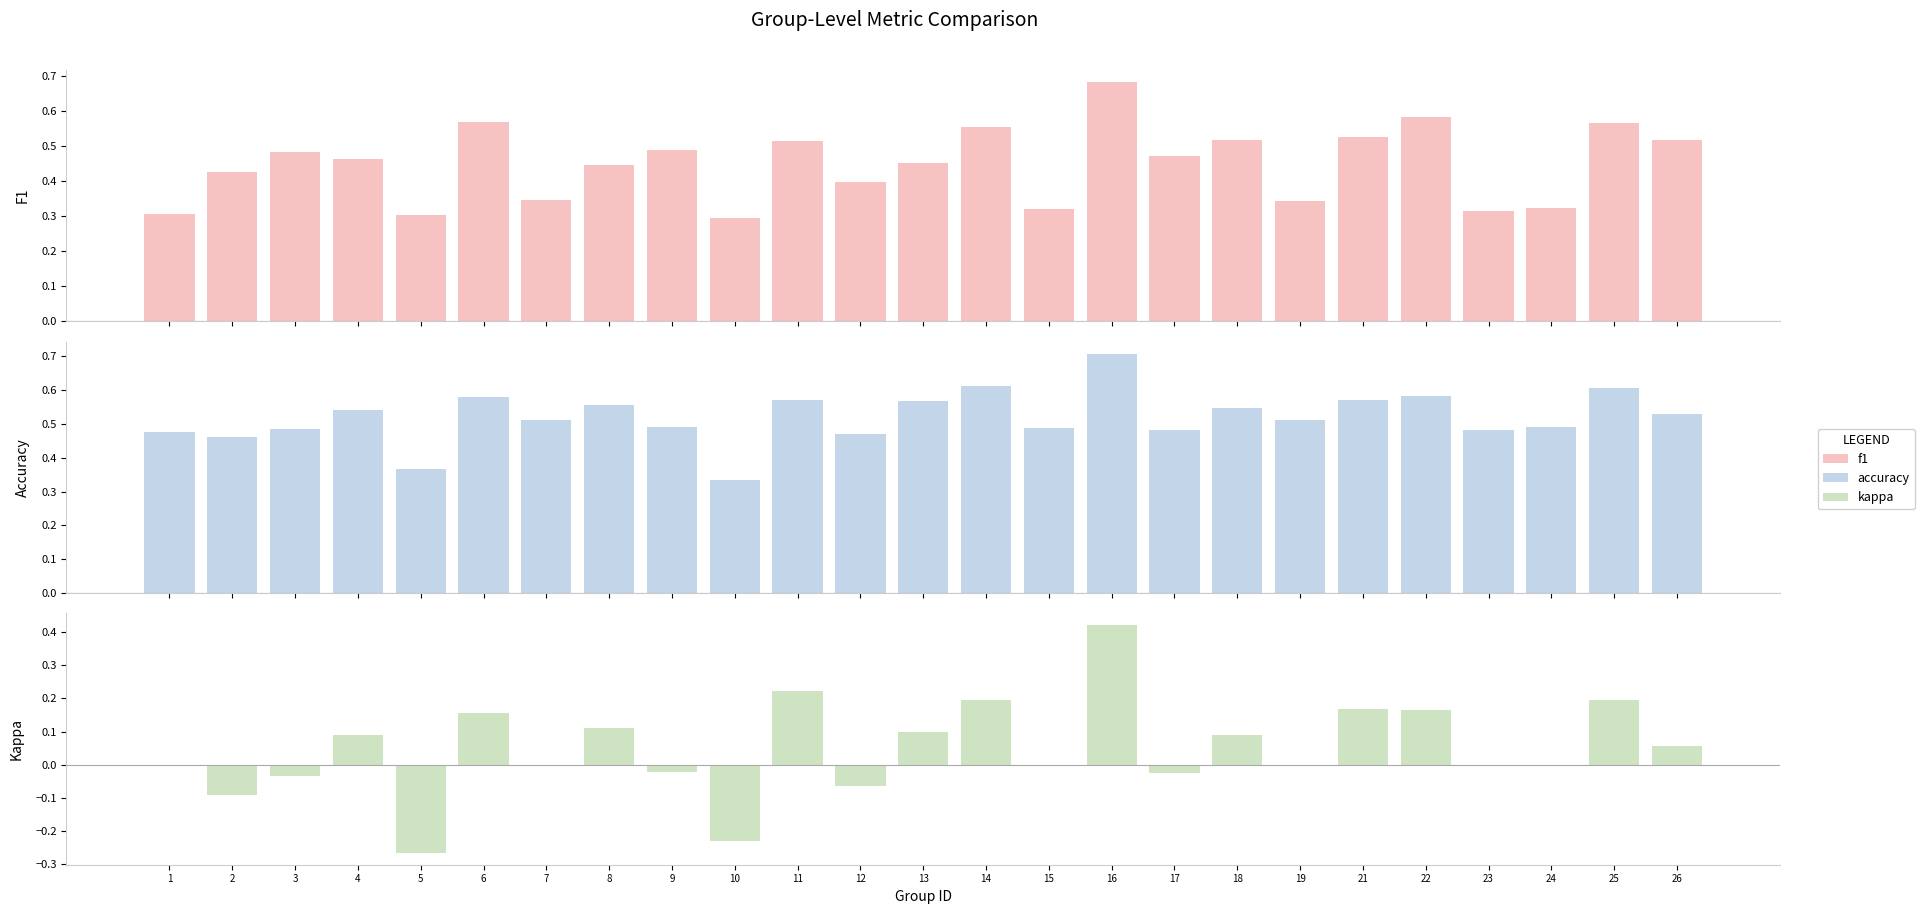

Where is kappa nearest to the value 0?

1